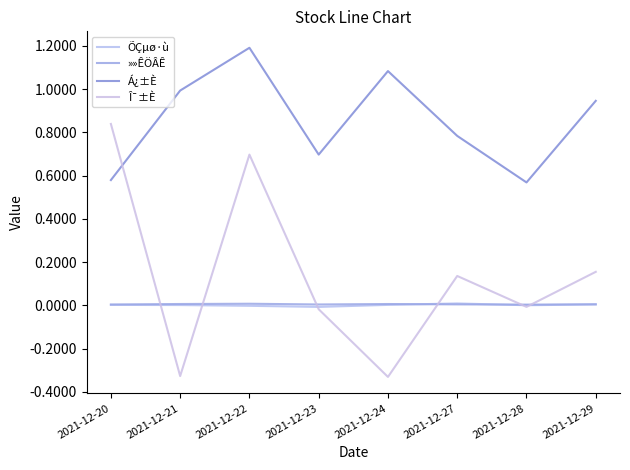

Reading left to right, extract all data points from this chart.

ÕÇµø·ù: 2021-12-20=0.0	2021-12-21=0.0	2021-12-22=-0.0	2021-12-23=-0.0	2021-12-24=0.0	2021-12-27=0.0	2021-12-28=0.0	2021-12-29=0.0
»»ÊÖÂÊ: 2021-12-20=0.0	2021-12-21=0.0	2021-12-22=0.0	2021-12-23=0.0	2021-12-24=0.0	2021-12-27=0.0	2021-12-28=0.0	2021-12-29=0.0
Á¿±È: 2021-12-20=0.6	2021-12-21=1.0	2021-12-22=1.2	2021-12-23=0.7	2021-12-24=1.1	2021-12-27=0.8	2021-12-28=0.6	2021-12-29=0.9
Î¯±È: 2021-12-20=0.8	2021-12-21=-0.3	2021-12-22=0.7	2021-12-23=-0.0	2021-12-24=-0.3	2021-12-27=0.1	2021-12-28=-0.0	2021-12-29=0.2